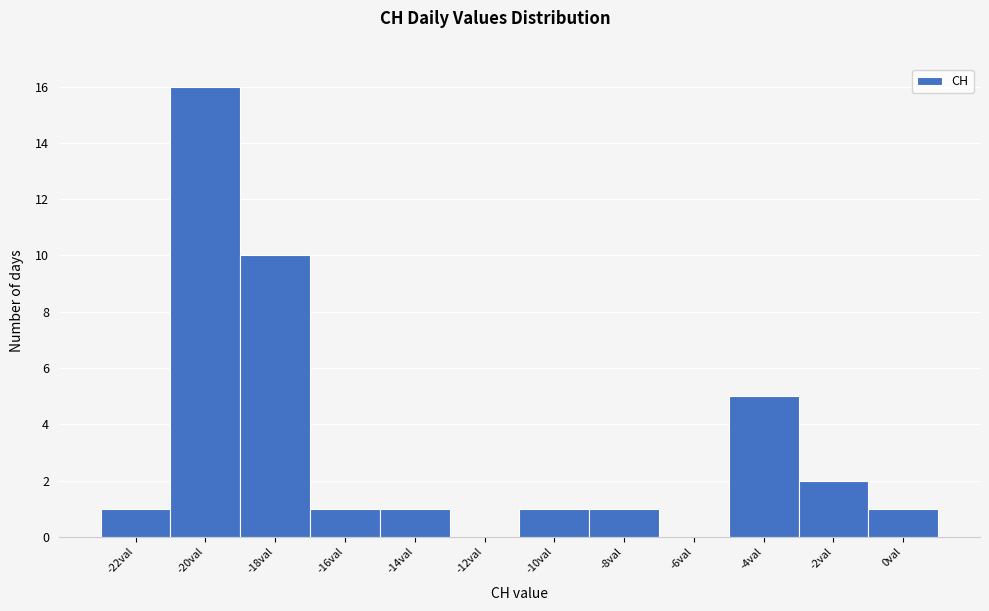

Reading left to right, list every bar in this chart as the range it spans on the x-axis followed by its height. The values are not printed on the chart, so give them approximately, as read against the axis.

-23 to -21: 1
-21 to -19: 16
-19 to -17: 10
-17 to -15: 1
-15 to -13: 1
-13 to -11: 0
-11 to -9: 1
-9 to -7: 1
-7 to -5: 0
-5 to -3: 5
-3 to -1: 2
-1 to 1: 1